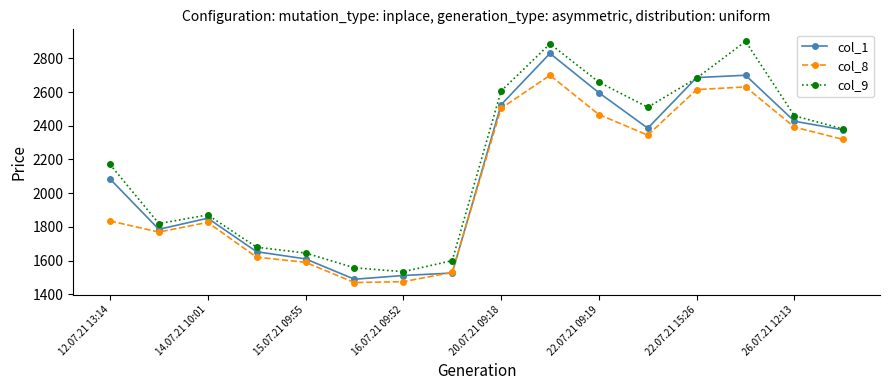

Which series has the largest total across all categories?

col_9